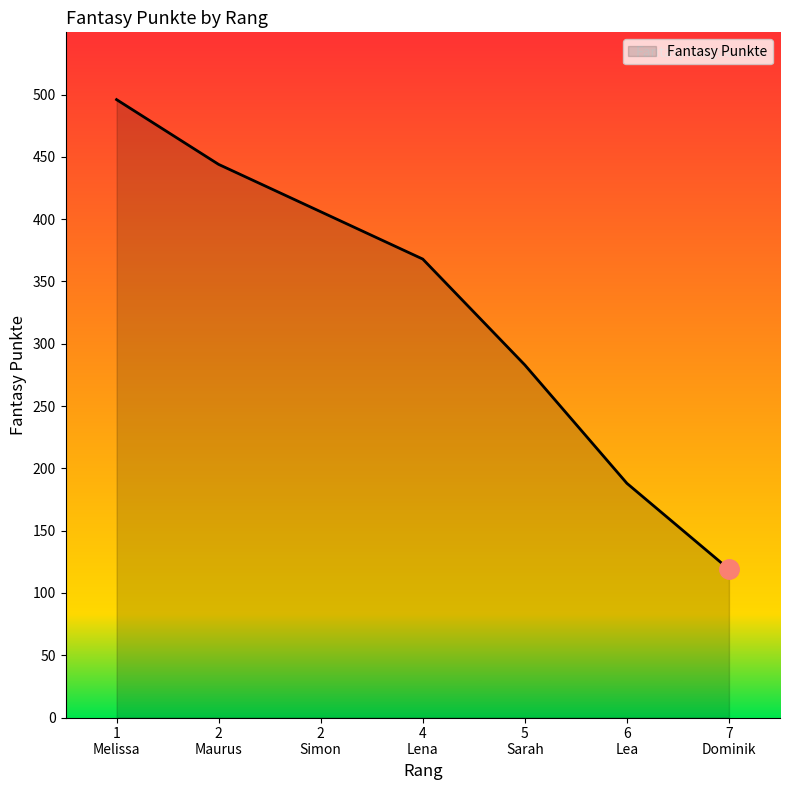

What is the sum of all values?

2342